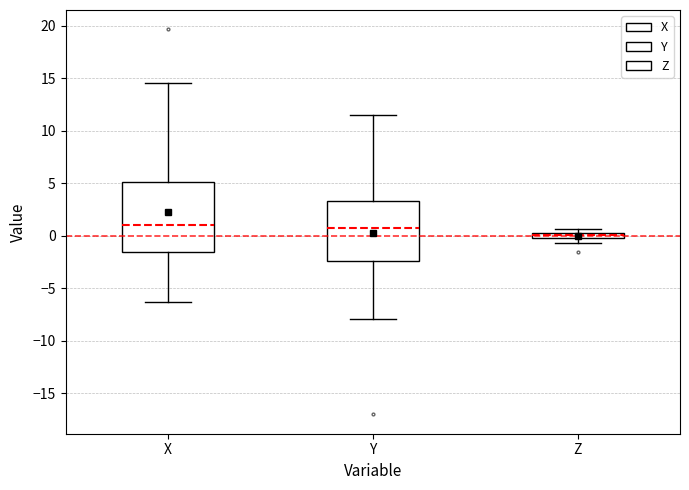

Which box is the tallest, from its lower edge to its upper edge?

X